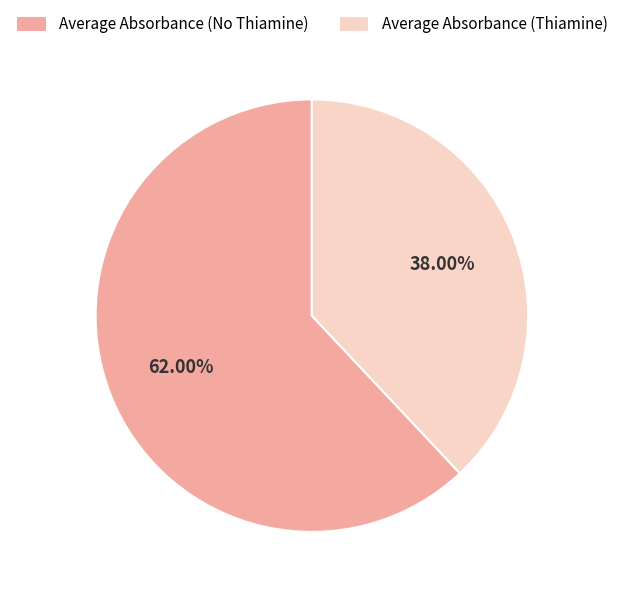

Which category has the smallest portion of the pie?

Average Absorbance (Thiamine)